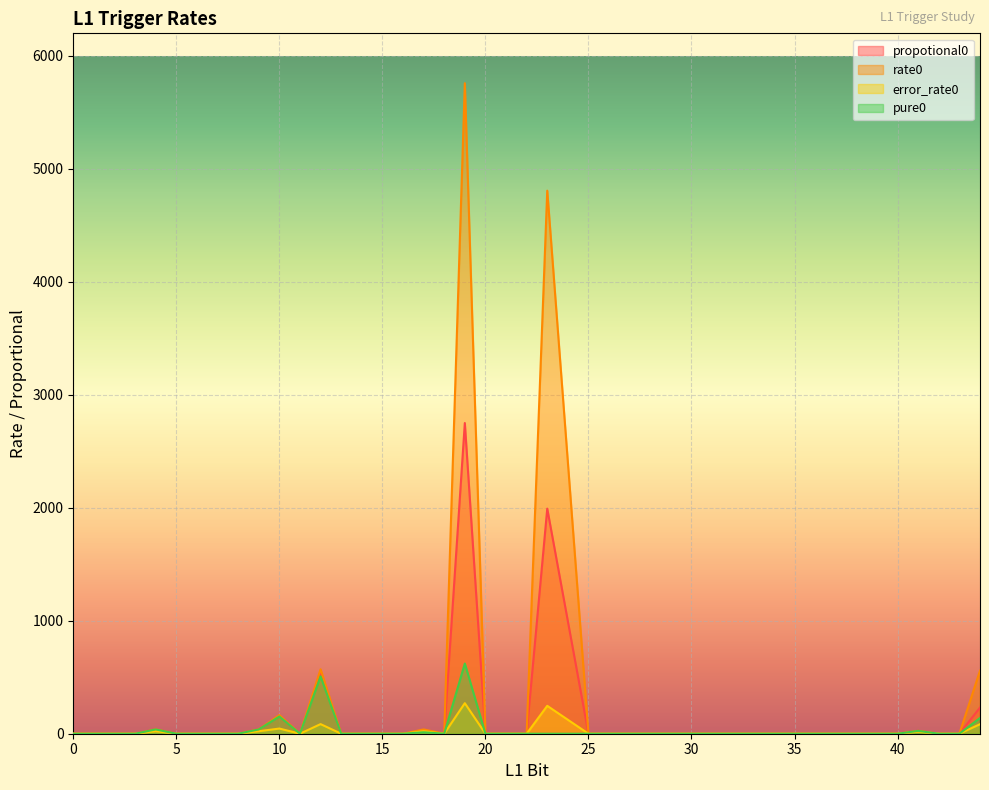

True or false: error_rate0 and pure0 intersect in this chart.

False